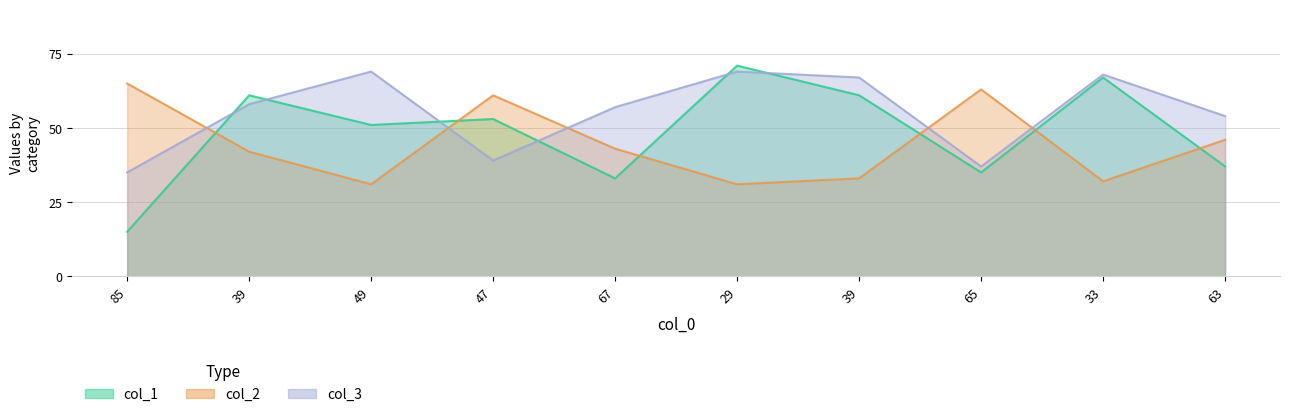

Is it true that col_3 equals 67 at 39?

True